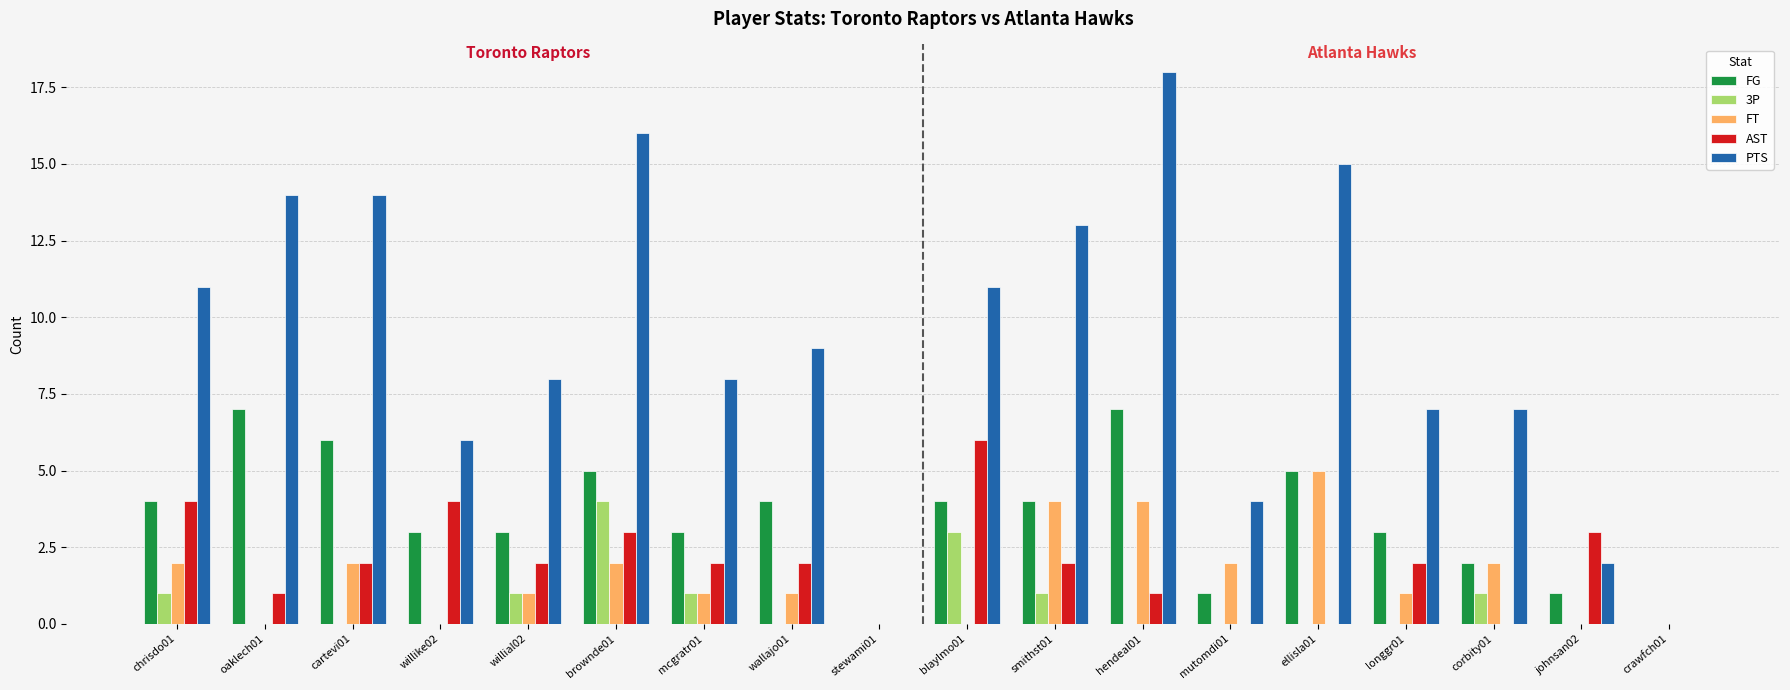

How many groups of bars are there?

18